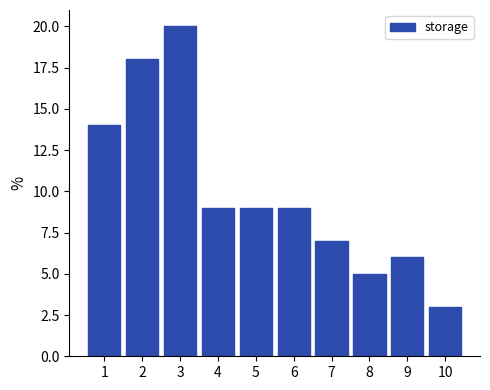

Reading left to right, transcribe all the data shown in this chart.

1=14	2=18	3=20	4=9	5=9	6=9	7=7	8=5	9=6	10=3